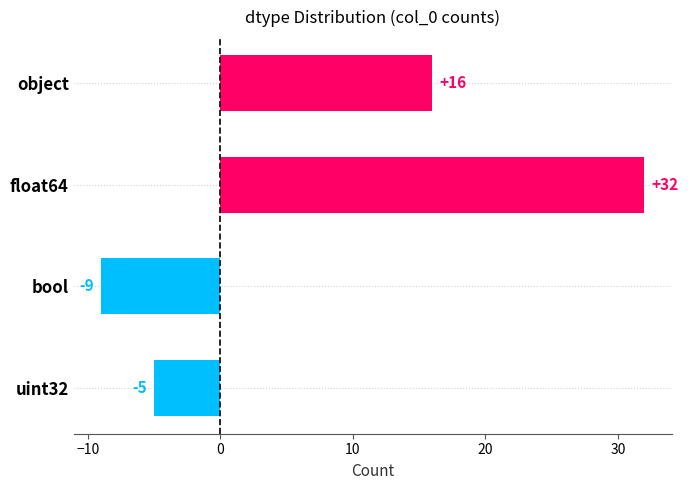

Which category has the highest value across all series?

float64